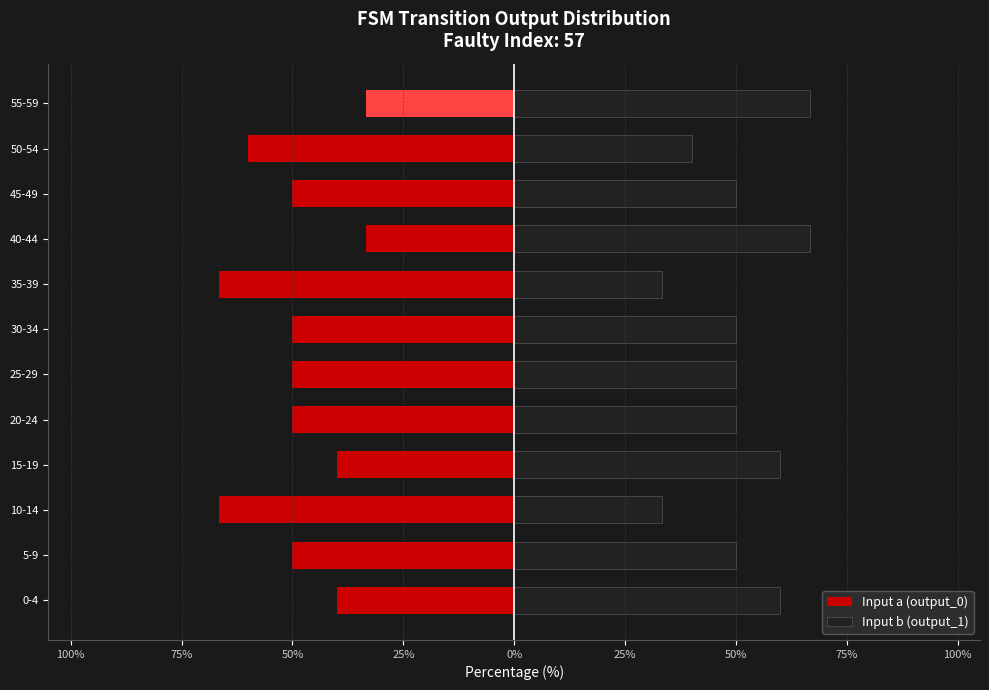

Which has a higher value, 15-19 or 35-39?

15-19